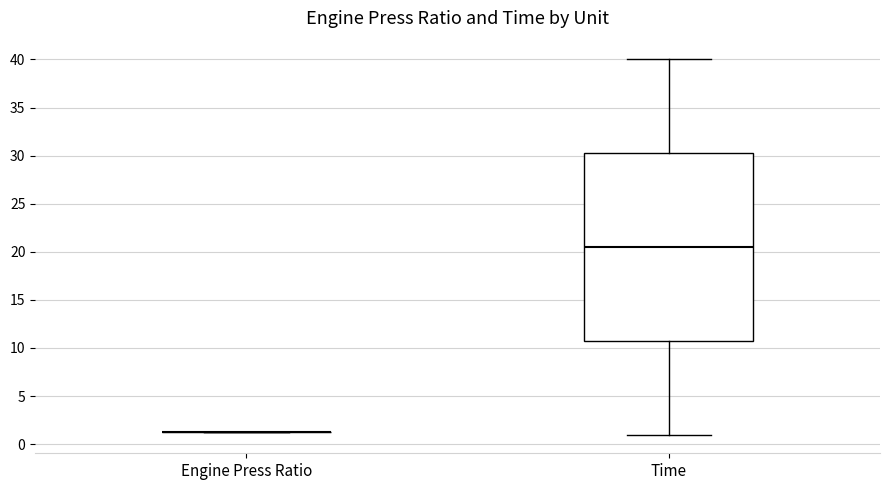

Reading left to right, read every box against the y-axis: the position of its median line, the range the box covers, and the ends of its whiskers. The values are not printed on the chart, so give them approximately, as read against the axis.

Engine Press Ratio: box collapsed to a line at 1.5, whiskers 1.5 to 1.5
Time: median 20.5, box 11.0 to 30.5, whiskers 1.0 to 40.0